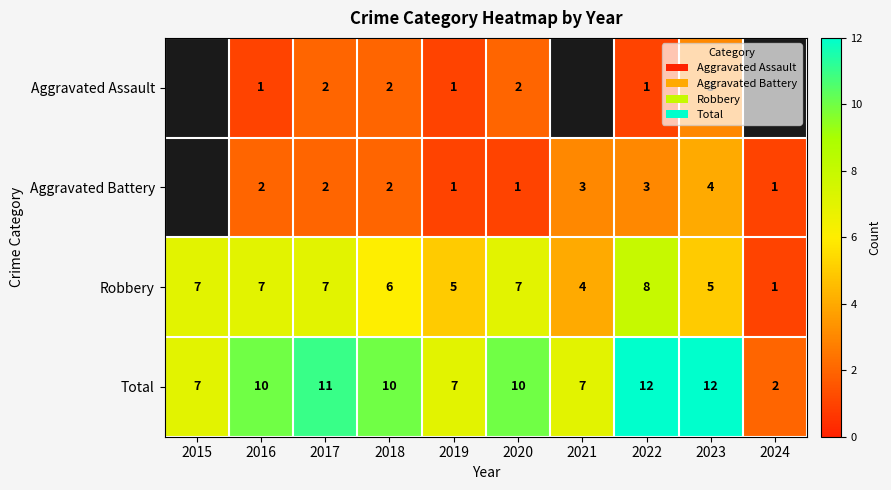

How many data points in Robbery are less than 7?

5